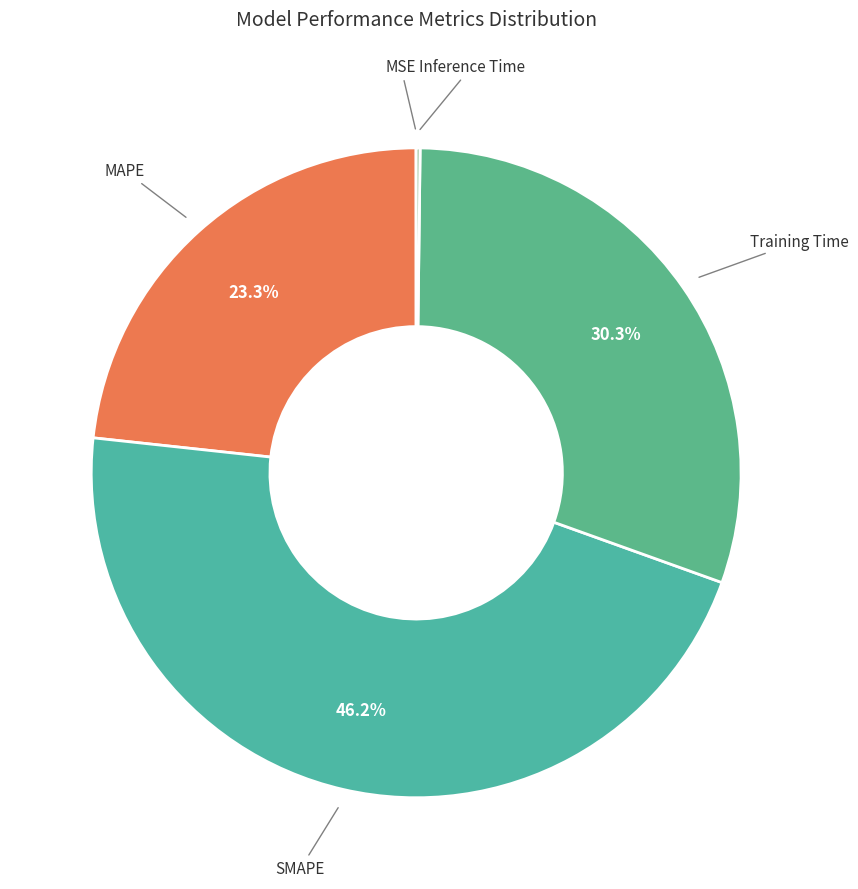

What percentage is the MAPE slice, to the nearest percent?

23%